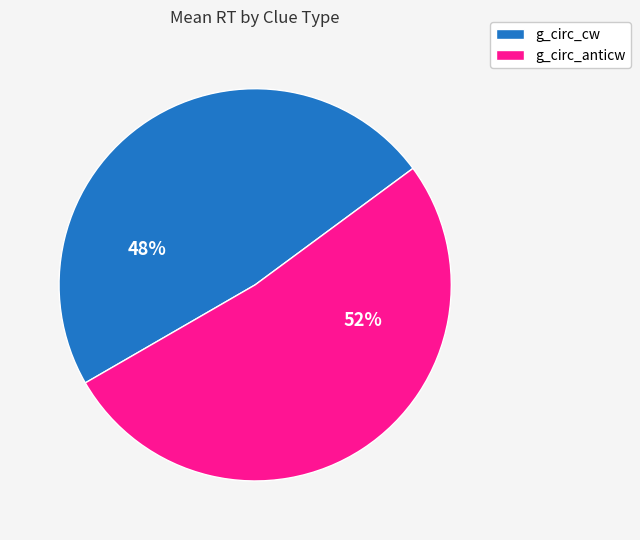

Rank the categories by value from lowest to highest.

g_circ_cw, g_circ_anticw